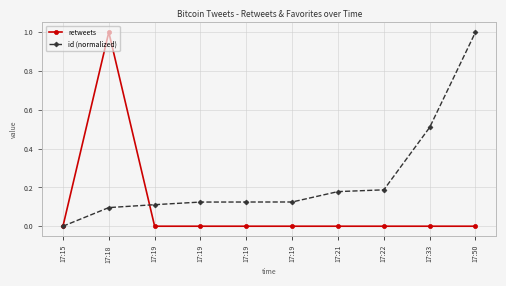

What are all the series names shown in the legend?

retweets, id (normalized)